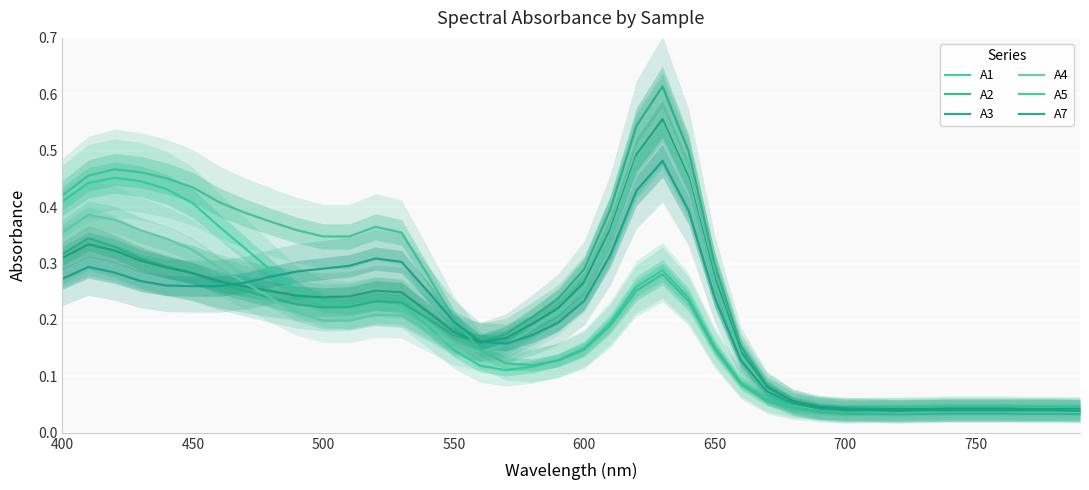

Reading right to left, extract all data points from this chart.

A1: 0.0	0.0	0.0	0.0	0.0	0.0	0.0	0.0	0.0	0.0	0.0	0.0	0.1	0.1	0.2	0.2	0.3	0.3	0.2	0.1	0.1	0.1	0.1	0.1	0.1	0.2	0.2	0.2	0.2	0.2	0.2	0.3	0.3	0.4	0.4	0.4	0.4	0.5	0.4	0.4
A2: 0.0	0.0	0.0	0.0	0.0	0.0	0.0	0.0	0.0	0.0	0.0	0.1	0.1	0.2	0.3	0.5	0.6	0.5	0.4	0.3	0.2	0.2	0.2	0.2	0.2	0.2	0.2	0.2	0.2	0.2	0.2	0.2	0.3	0.3	0.3	0.3	0.3	0.3	0.3	0.3
A3: 0.0	0.0	0.0	0.0	0.0	0.0	0.0	0.0	0.0	0.0	0.0	0.1	0.1	0.1	0.3	0.5	0.6	0.5	0.4	0.3	0.2	0.2	0.2	0.2	0.2	0.2	0.2	0.3	0.2	0.2	0.2	0.3	0.3	0.3	0.3	0.3	0.3	0.3	0.3	0.3
A4: 0.0	0.0	0.0	0.0	0.0	0.0	0.0	0.0	0.0	0.0	0.0	0.1	0.1	0.1	0.3	0.4	0.5	0.5	0.4	0.3	0.2	0.2	0.2	0.1	0.2	0.2	0.2	0.2	0.2	0.2	0.2	0.2	0.3	0.3	0.3	0.3	0.4	0.4	0.4	0.4
A5: 0.0	0.0	0.0	0.0	0.0	0.0	0.0	0.0	0.0	0.0	0.0	0.0	0.1	0.1	0.1	0.2	0.3	0.3	0.2	0.1	0.1	0.1	0.1	0.1	0.2	0.3	0.4	0.4	0.3	0.3	0.4	0.4	0.4	0.4	0.4	0.5	0.5	0.5	0.5	0.4
A7: 0.0	0.0	0.0	0.0	0.0	0.0	0.0	0.0	0.0	0.0	0.0	0.1	0.1	0.1	0.2	0.4	0.5	0.4	0.3	0.2	0.2	0.2	0.2	0.2	0.2	0.3	0.3	0.3	0.3	0.3	0.3	0.3	0.3	0.3	0.3	0.3	0.3	0.3	0.3	0.3